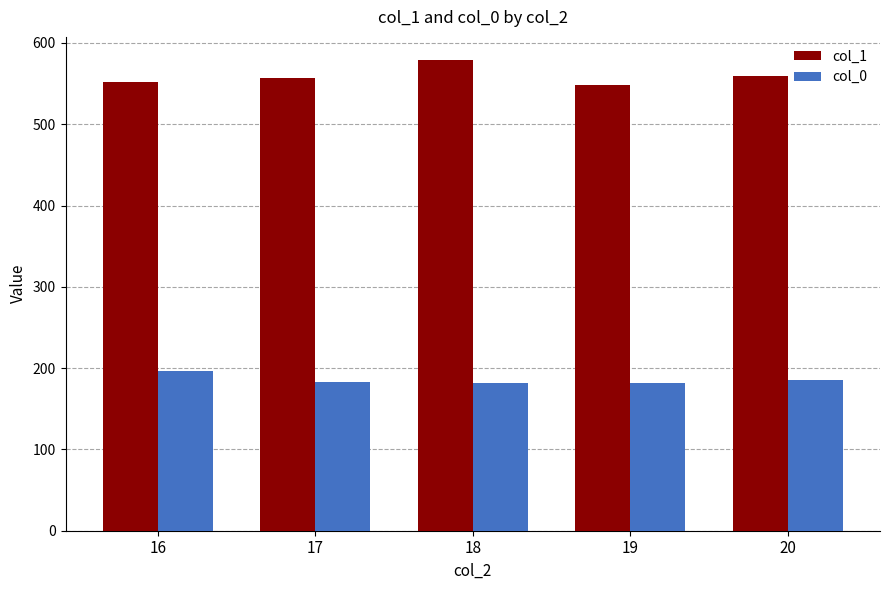

The col_0 series shows 196.3 at 16. True or false?

True